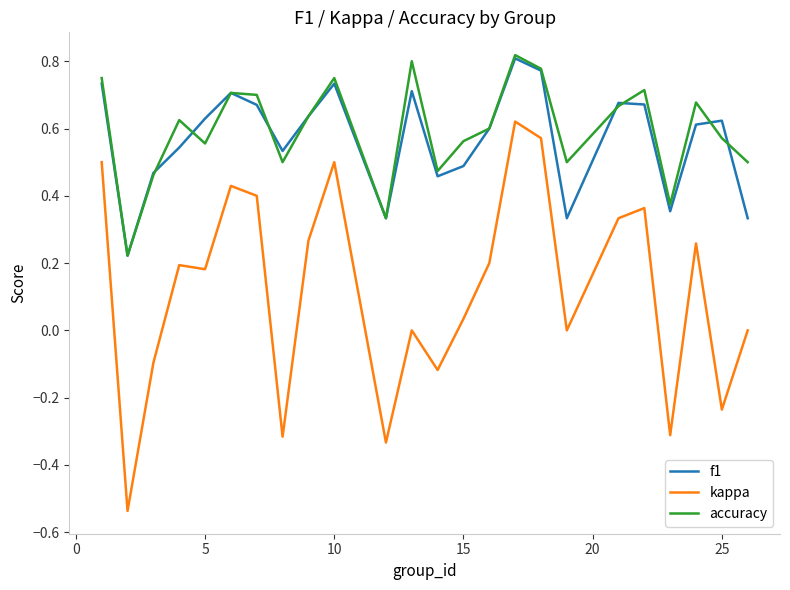

True or false: f1 and kappa intersect in this chart.

False